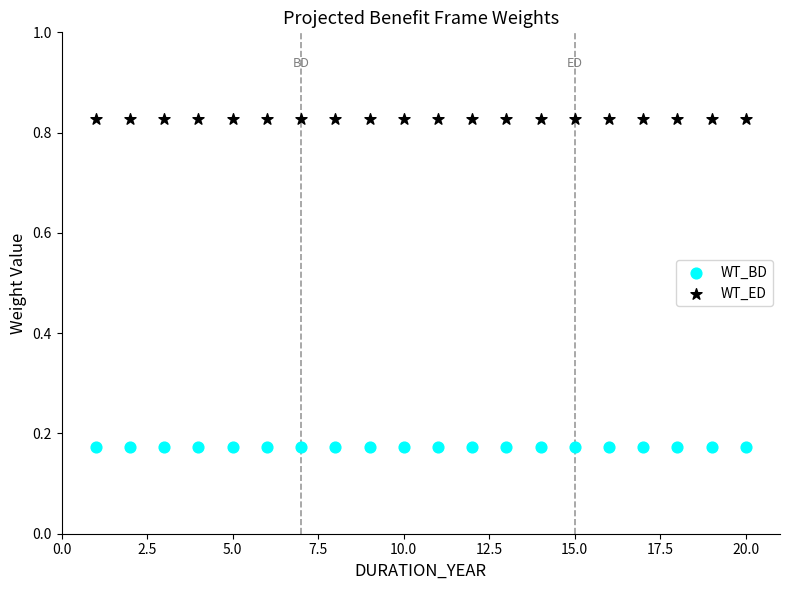

Which series contains the lowest Y value?

WT_BD